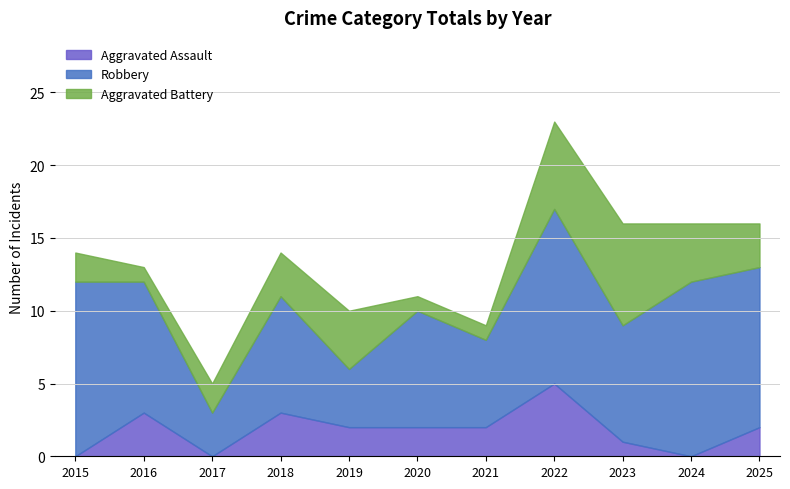

The Robbery series shows 9 at 2021. True or false?

False